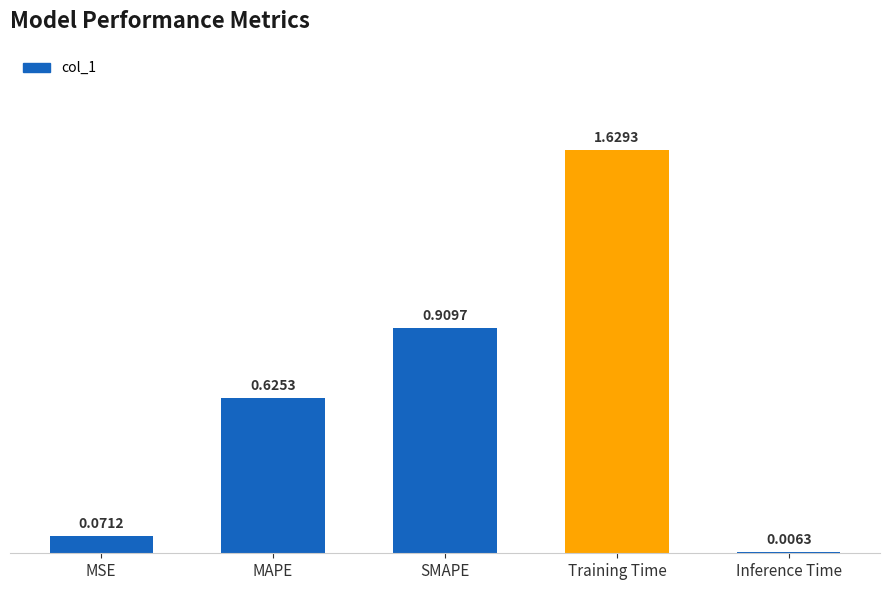

List the labels in order of value, largest first.

Training Time, SMAPE, MAPE, MSE, Inference Time